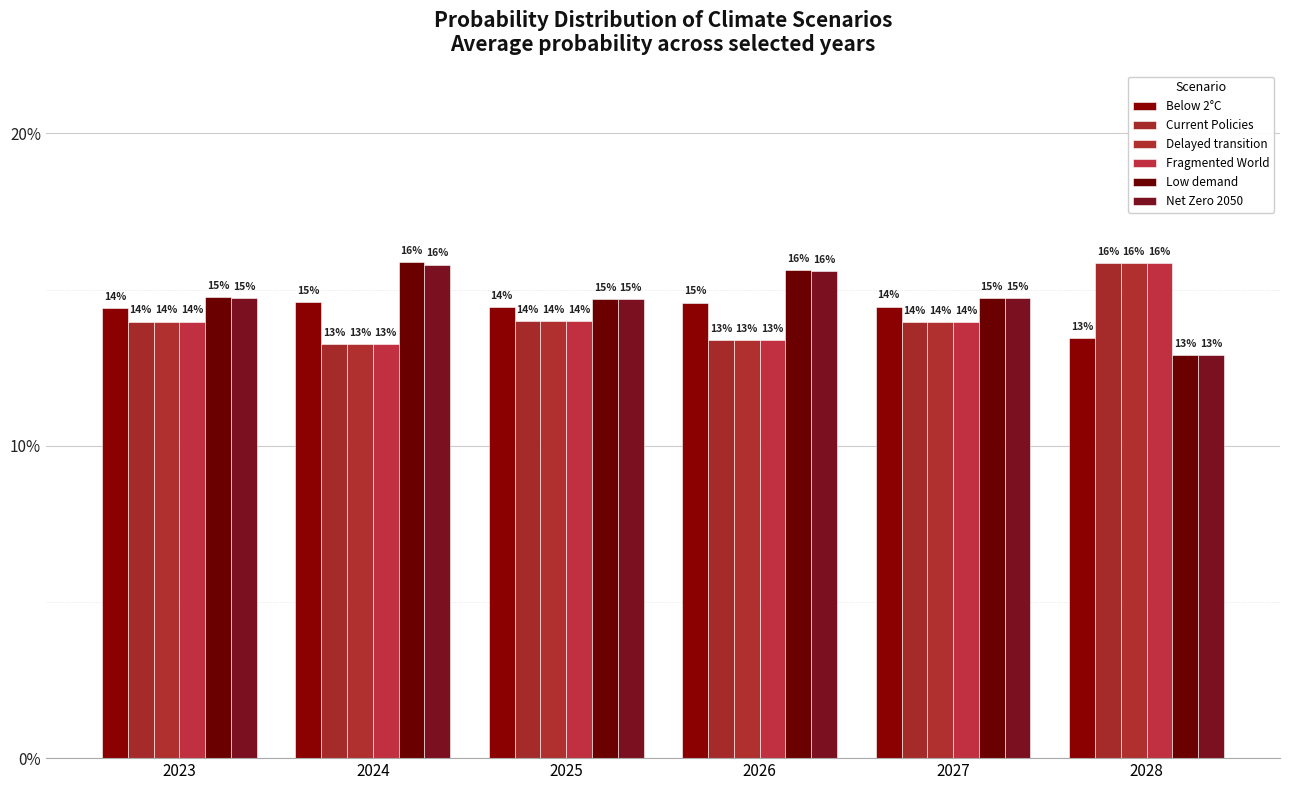

Is the value of Delayed transition at 2023 greater than the value of Current Policies at 2023?

No